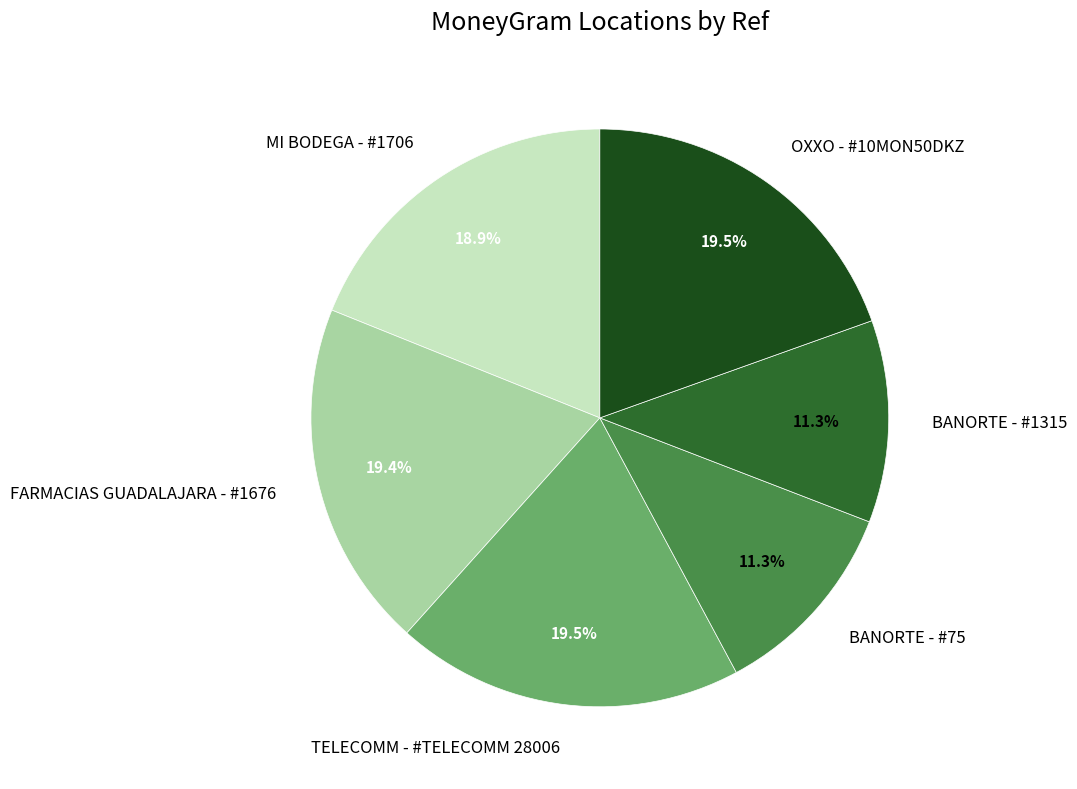

How many slices are in this pie chart?

6